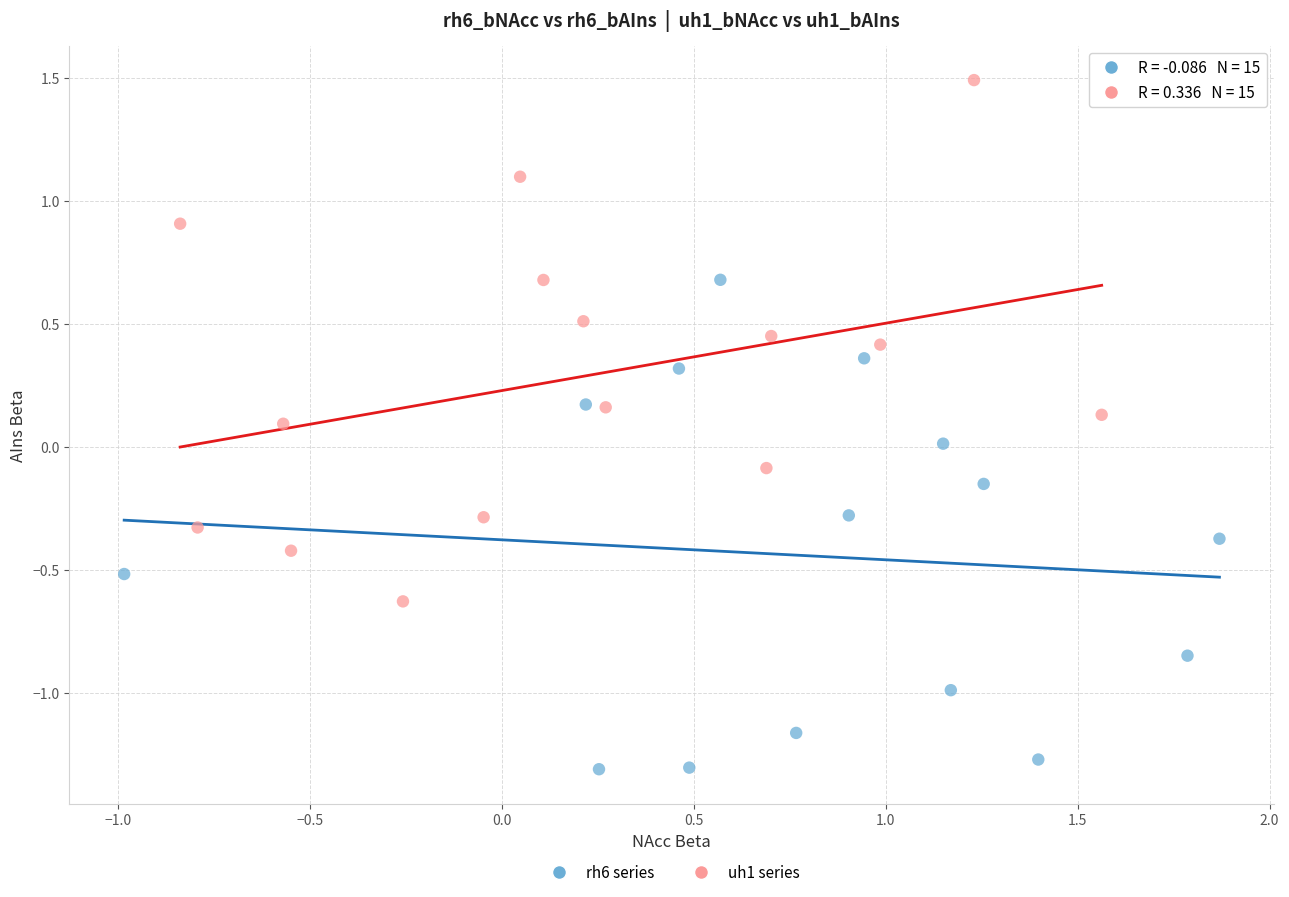

Which series has the largest Y range (max minus min)?

uh1 series